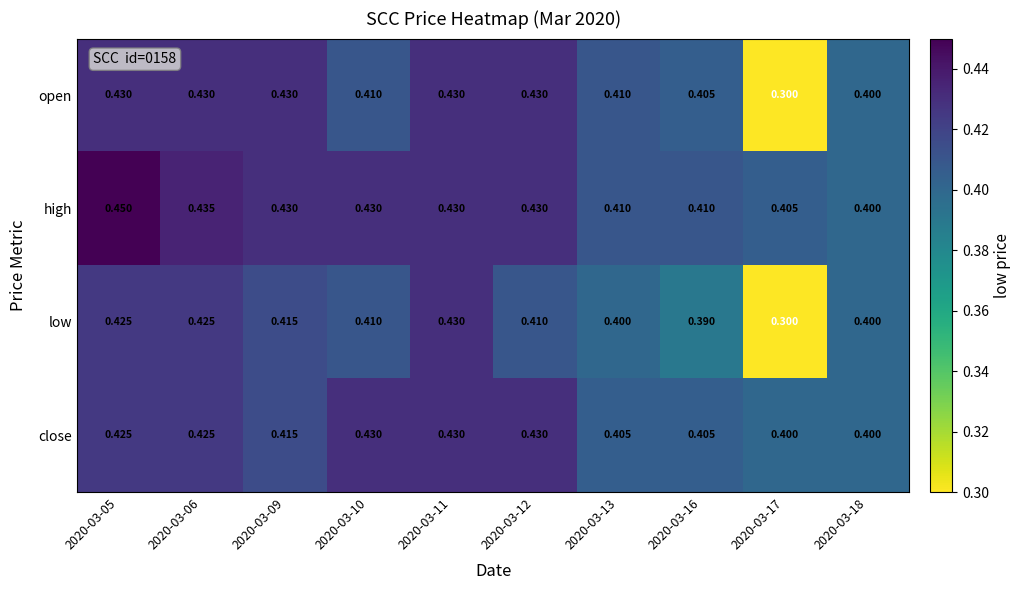

Which category has the lowest value across all series?

2020-03-17